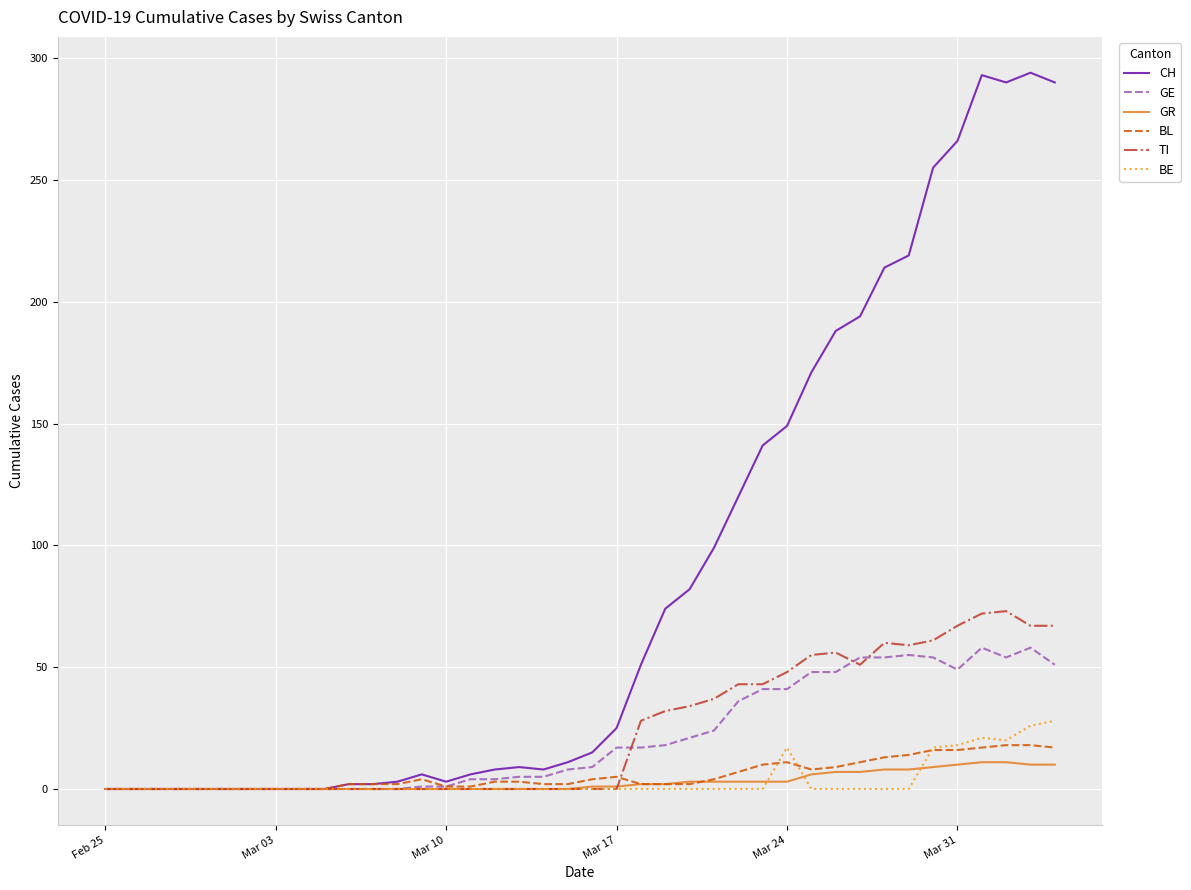

Which series has the largest total across all categories?

CH